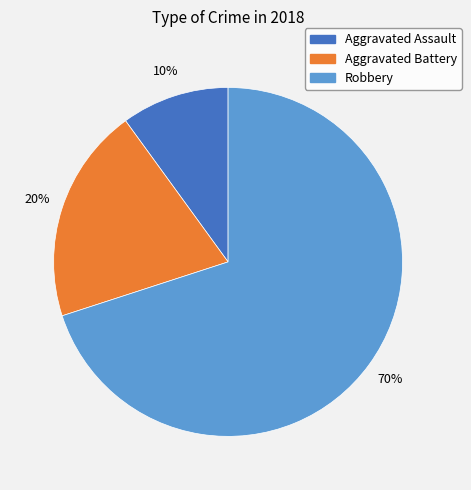

Count the number of slices in the pie.

3